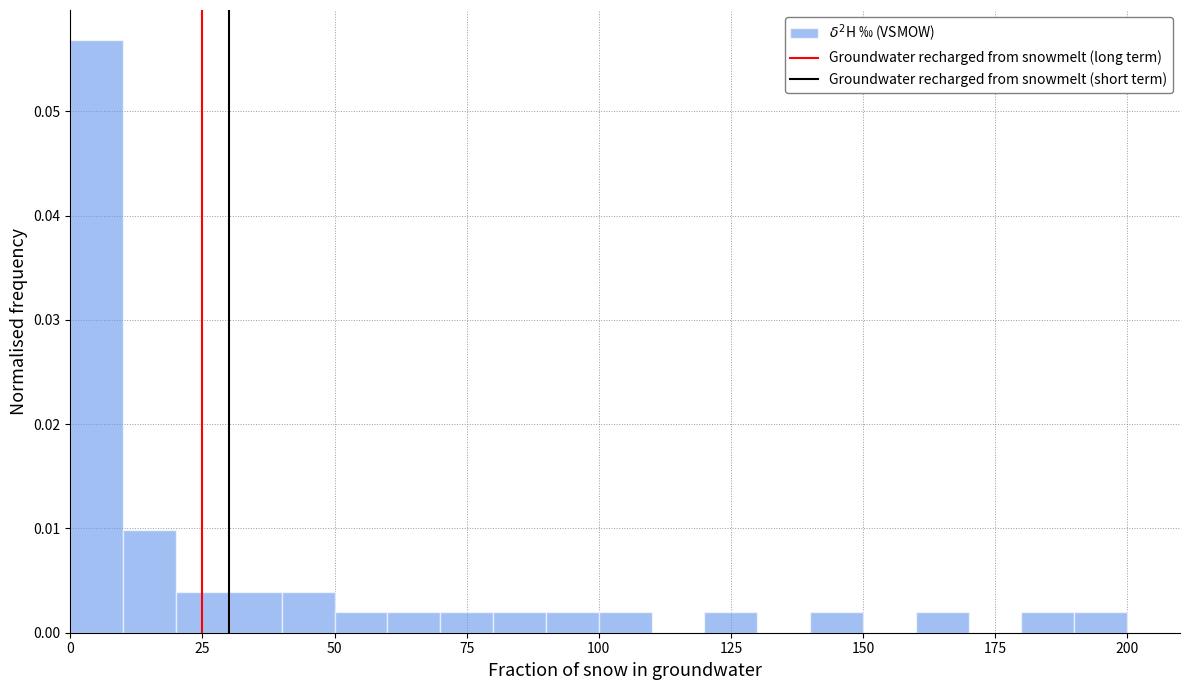

Around what value on the x-axis is the tallest bar? Give the approximate position of its centre, as read against the axis.

5